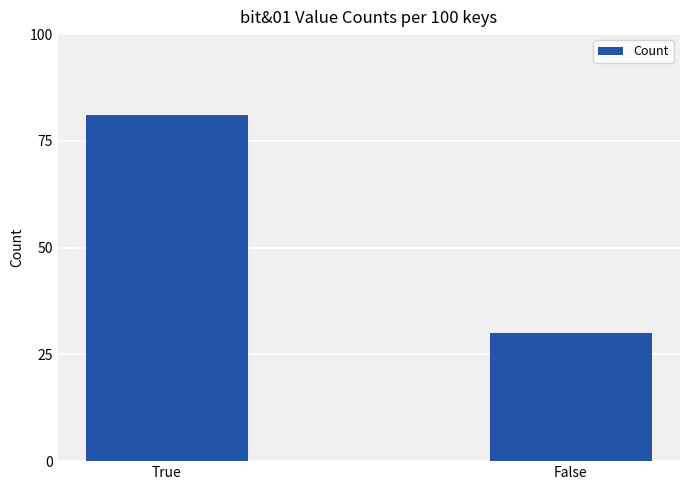

Reading left to right, what are all the values shown in this chart?

81	30